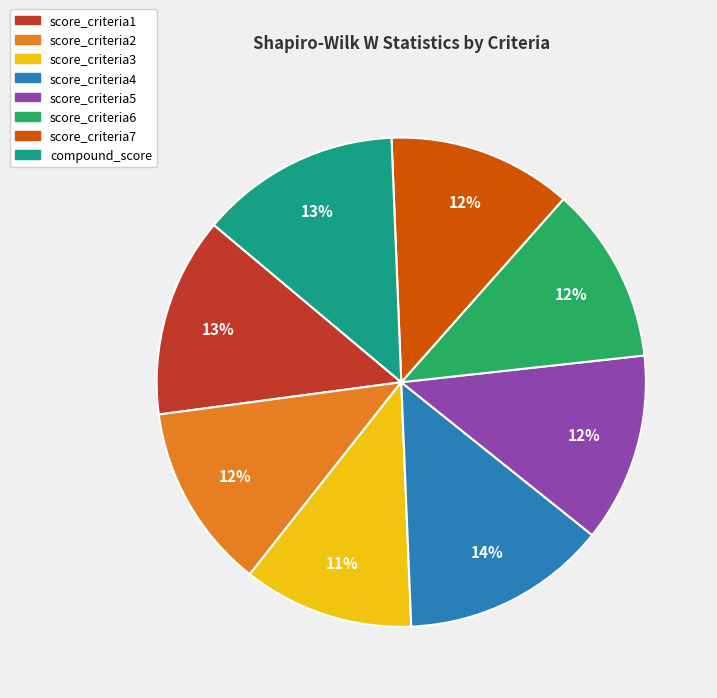

To the nearest percent, what is the average slice percentage?

12%